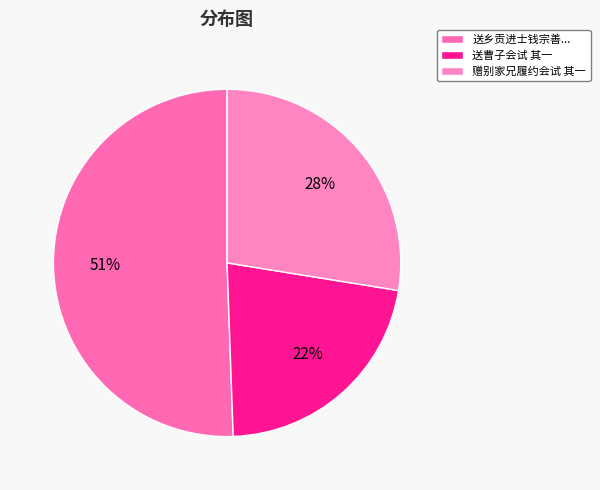

Do 赠别家兄履约会试 其一 and 送曹子会试 其一 together represent more than half of the pie?

No